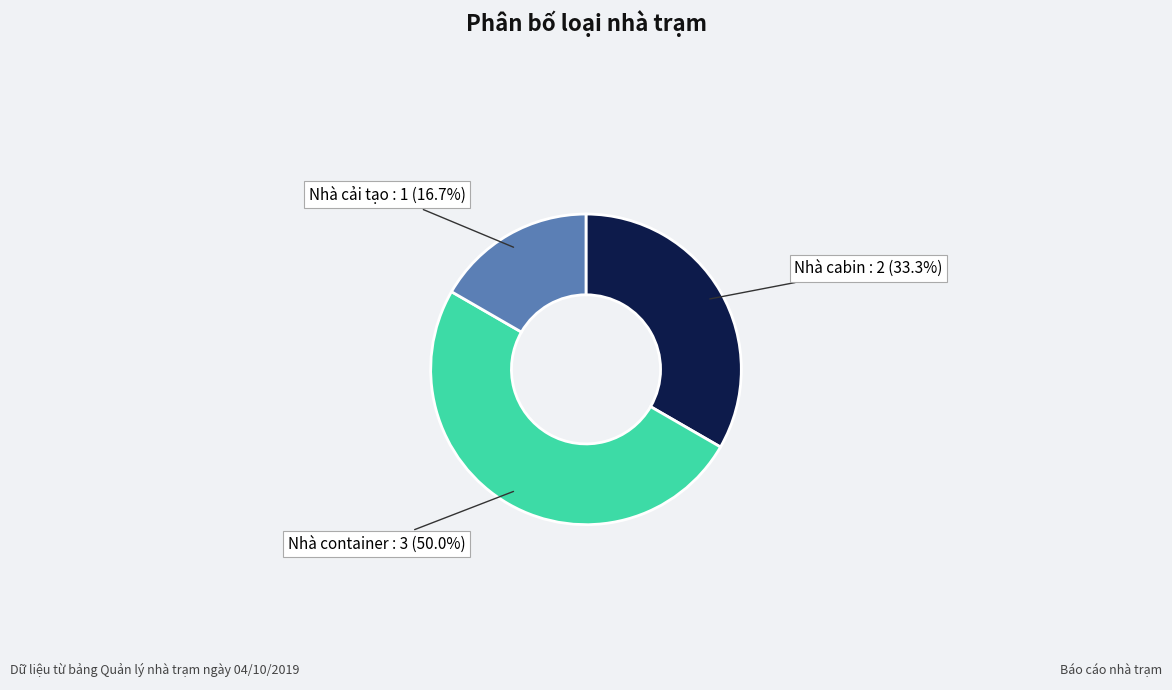

How many slices are in this pie chart?

3